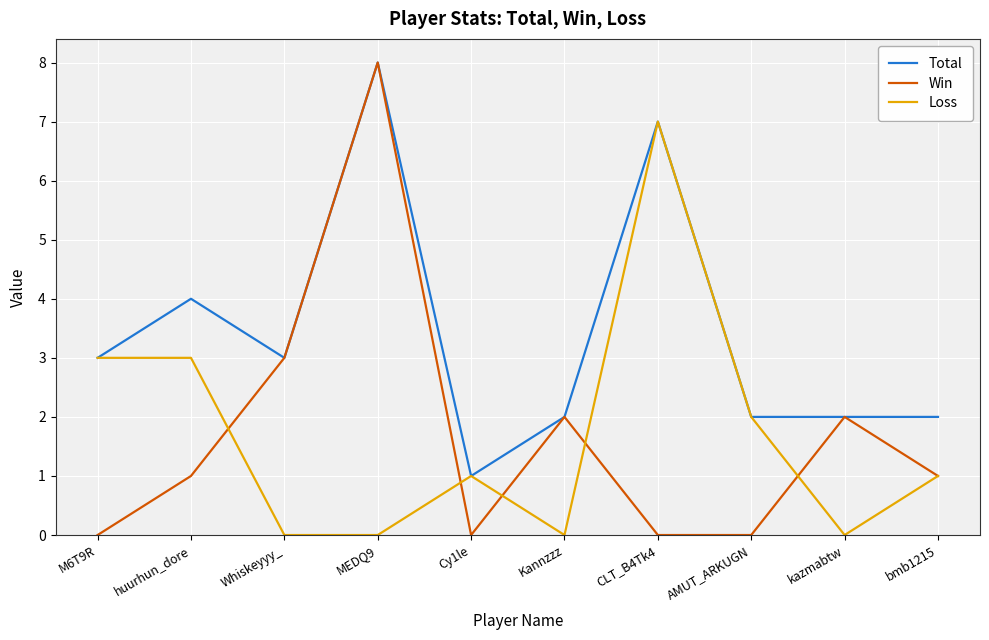

What is the sum of the Total values at bmb1215 and MEDQ9?

10